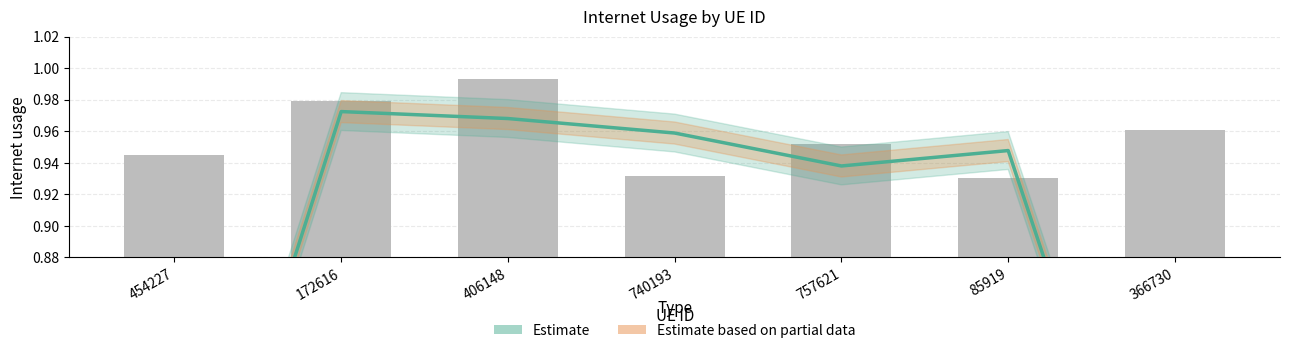

What is the sum of the values at 172616 and 757621?

1.9